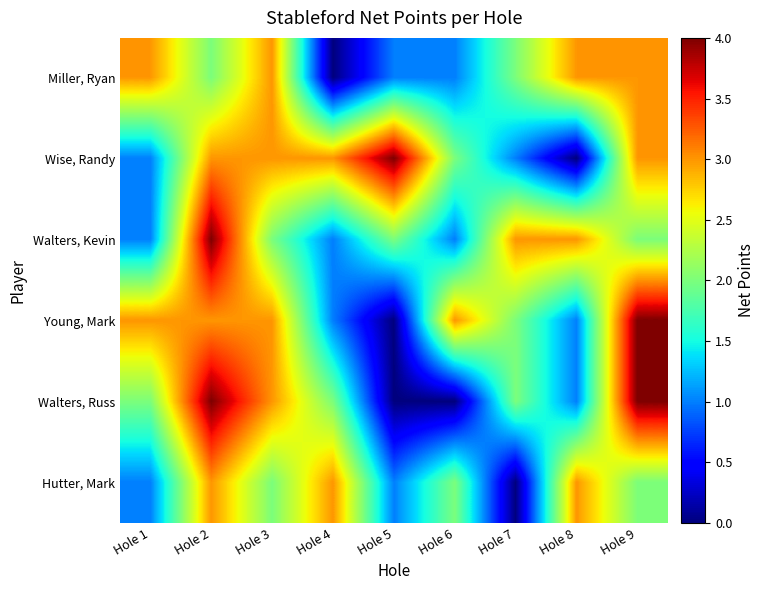

Which series changed the most between Hole 4 and Hole 7?

Hutter, Mark